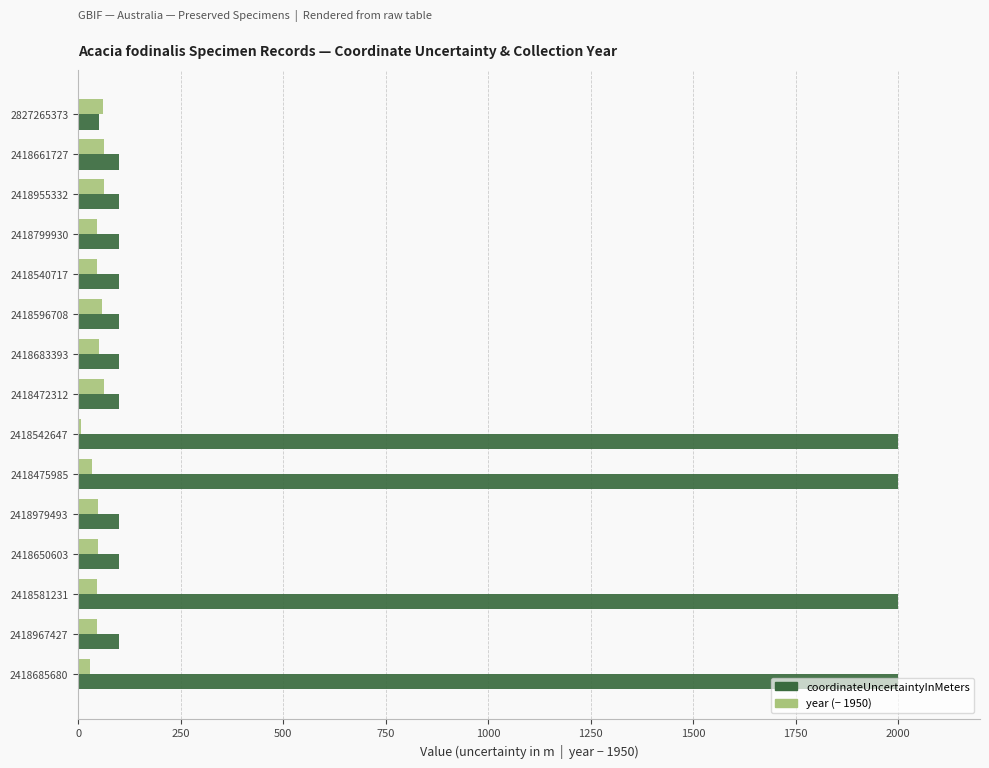

What is the total value across all series at 2418472312?

162